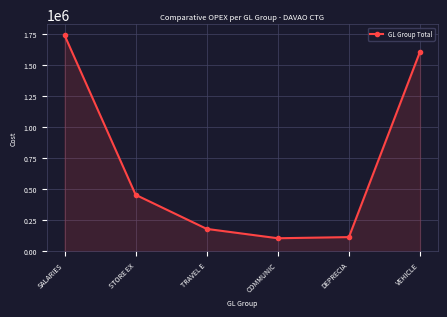

Approximately how many times larger is the value at VEHICLE compared to COMMUNIC?

15.1